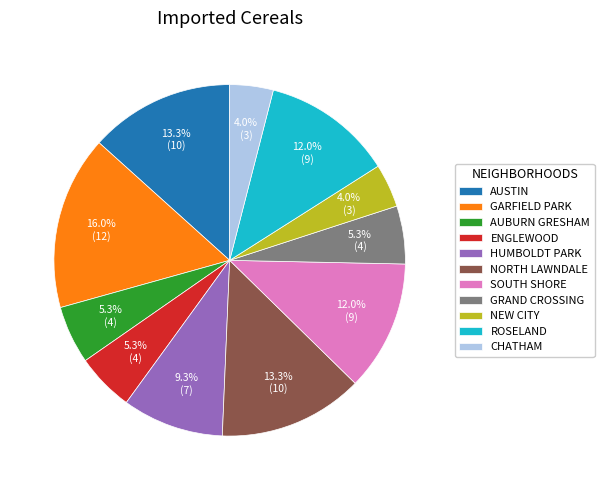

Which slice is the largest?

GARFIELD PARK